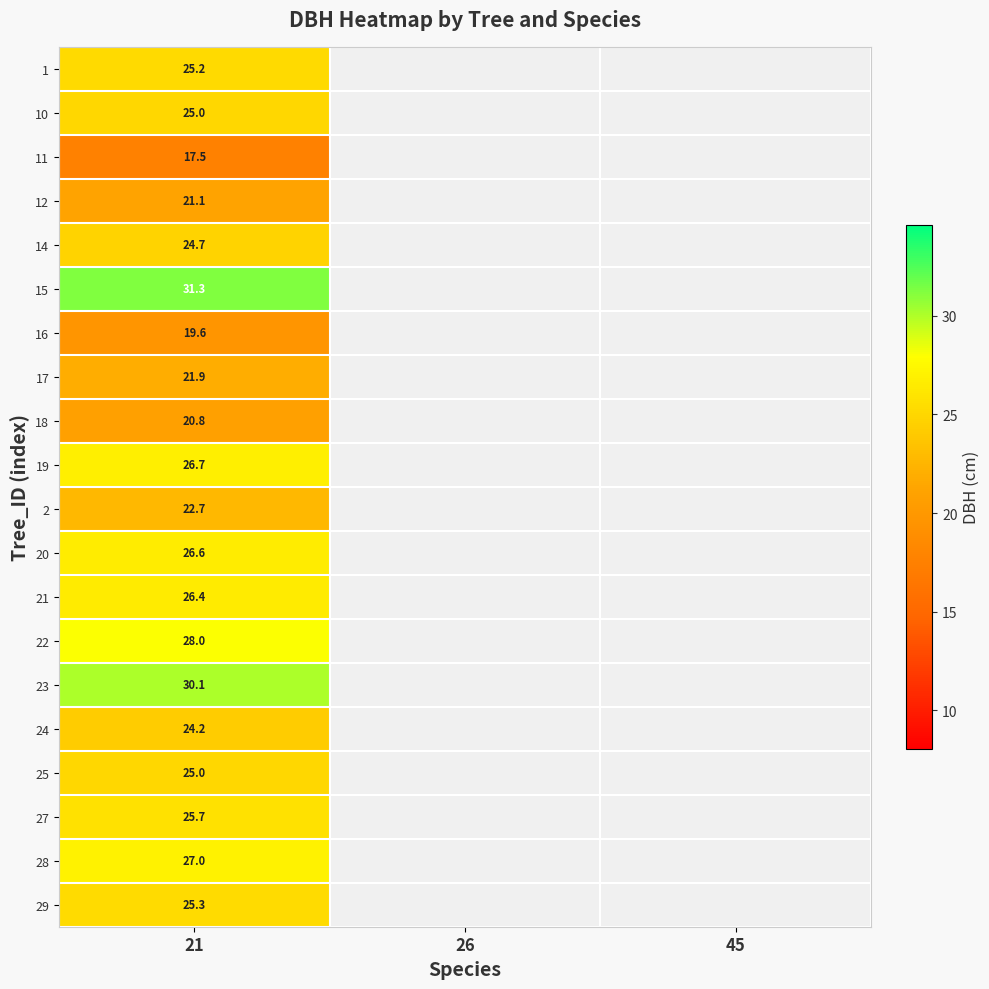

Between 45 and 21, which is larger?

21